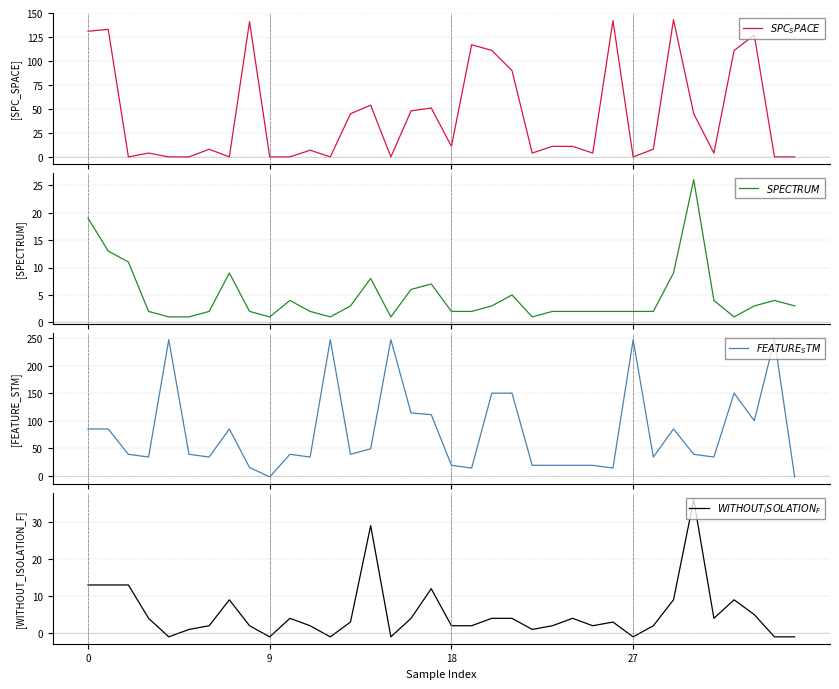

What is the label of the 10th point from the right?

26